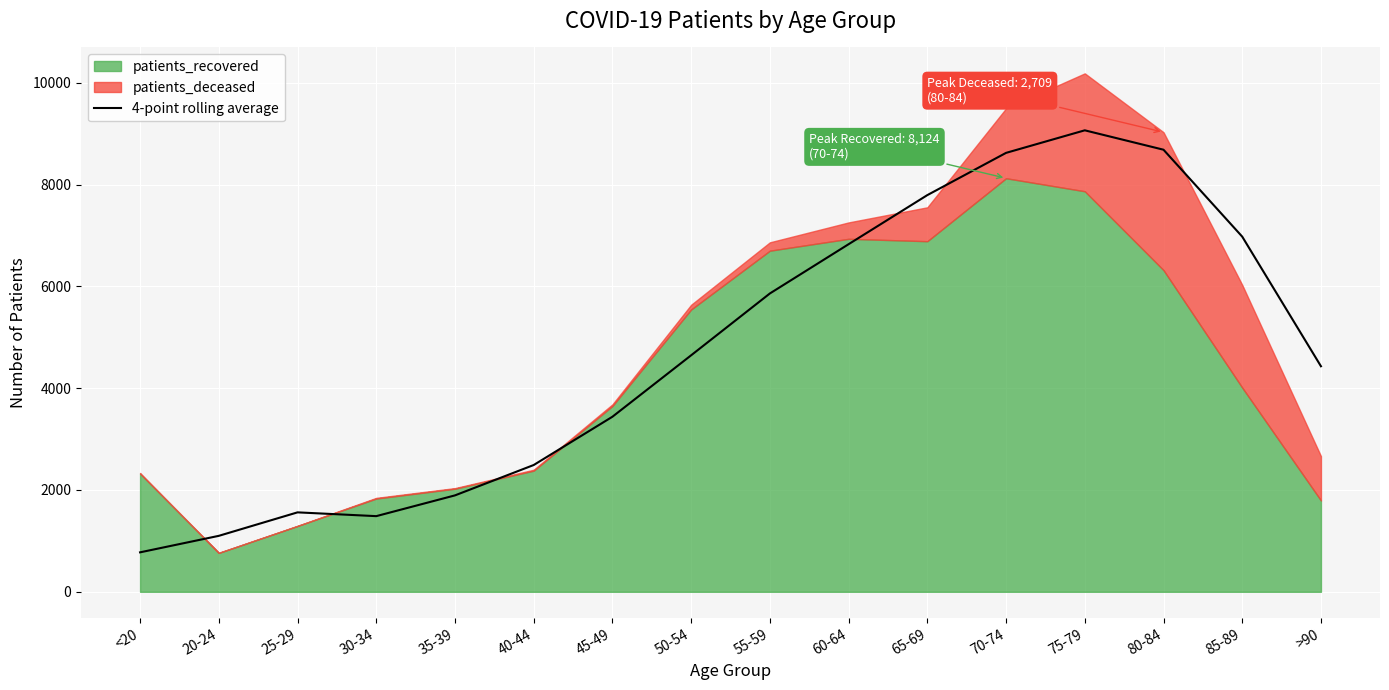

Where is the data nearest to the value 4920?

50-54